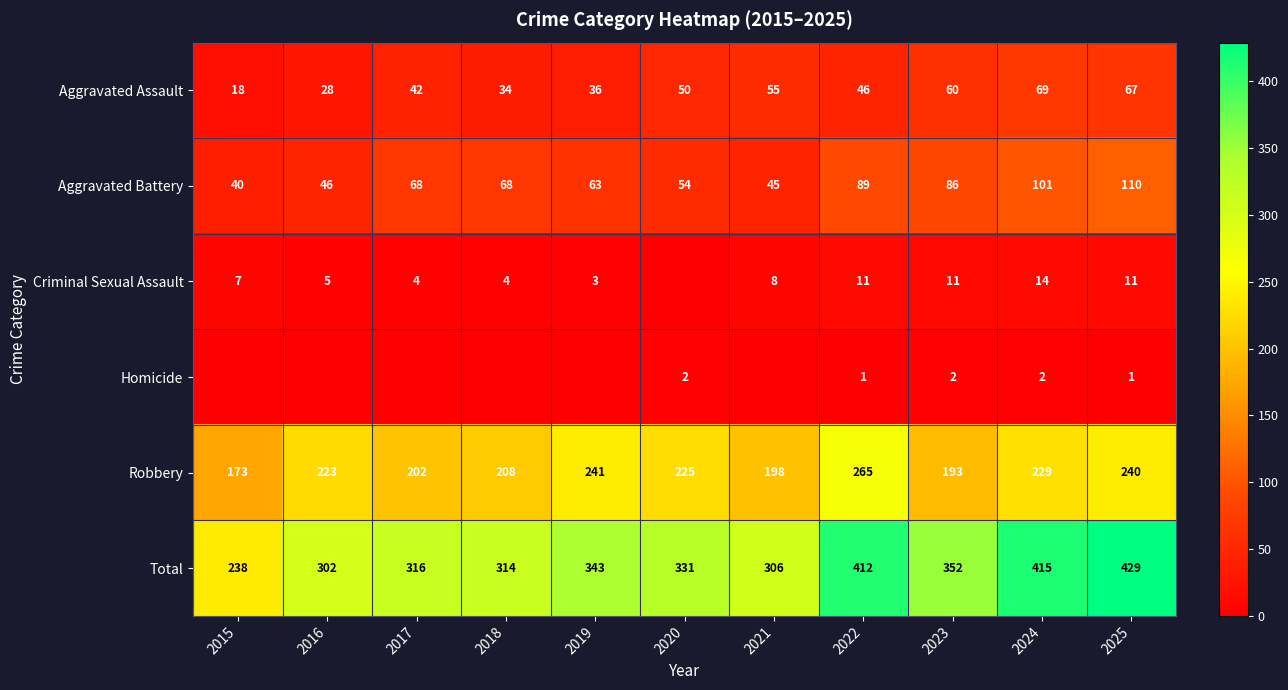

How many series are shown in this chart?

6